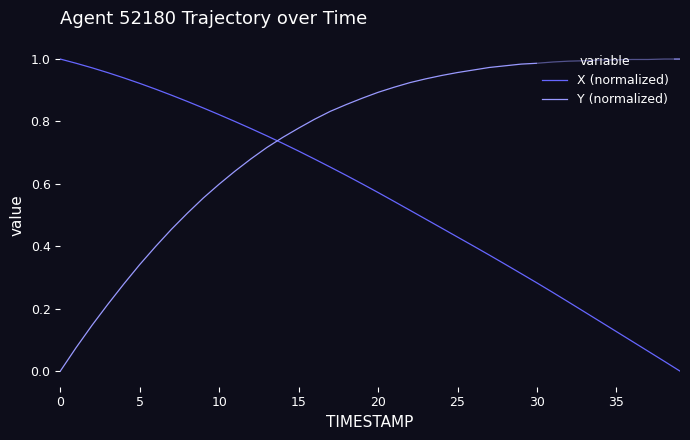

Which series ends up on top after the final intersection of X (normalized) and Y (normalized)?

Y (normalized)